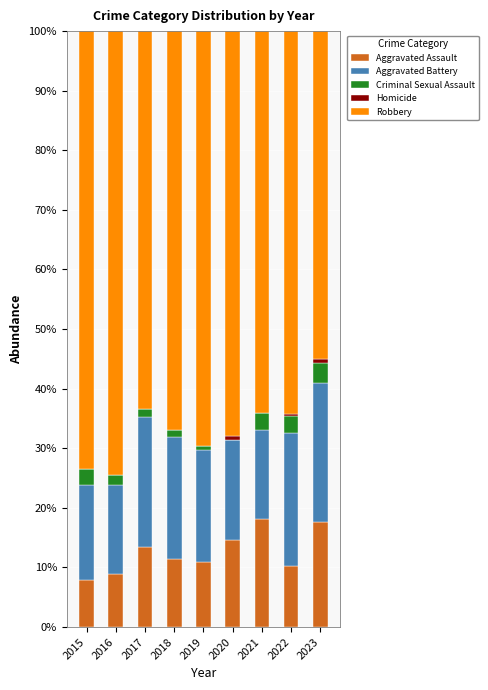

What is the highest value of the Aggravated Assault series?

18.1